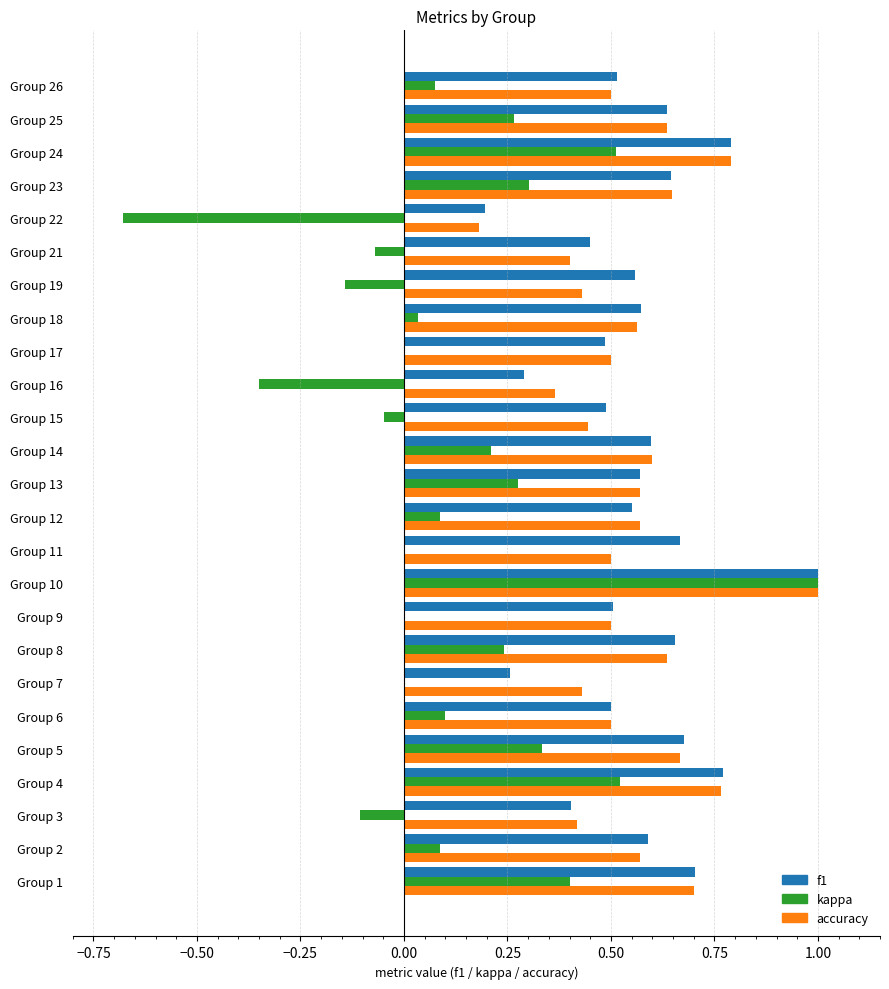

What is the sum of all kappa values?

3.1